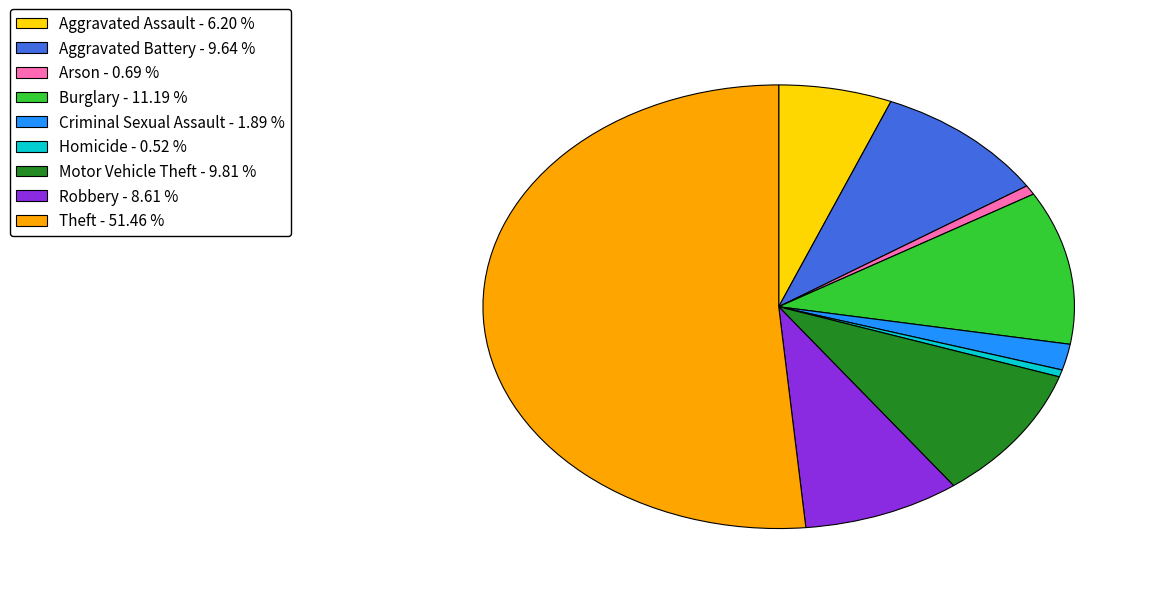

How many slices are in this pie chart?

9